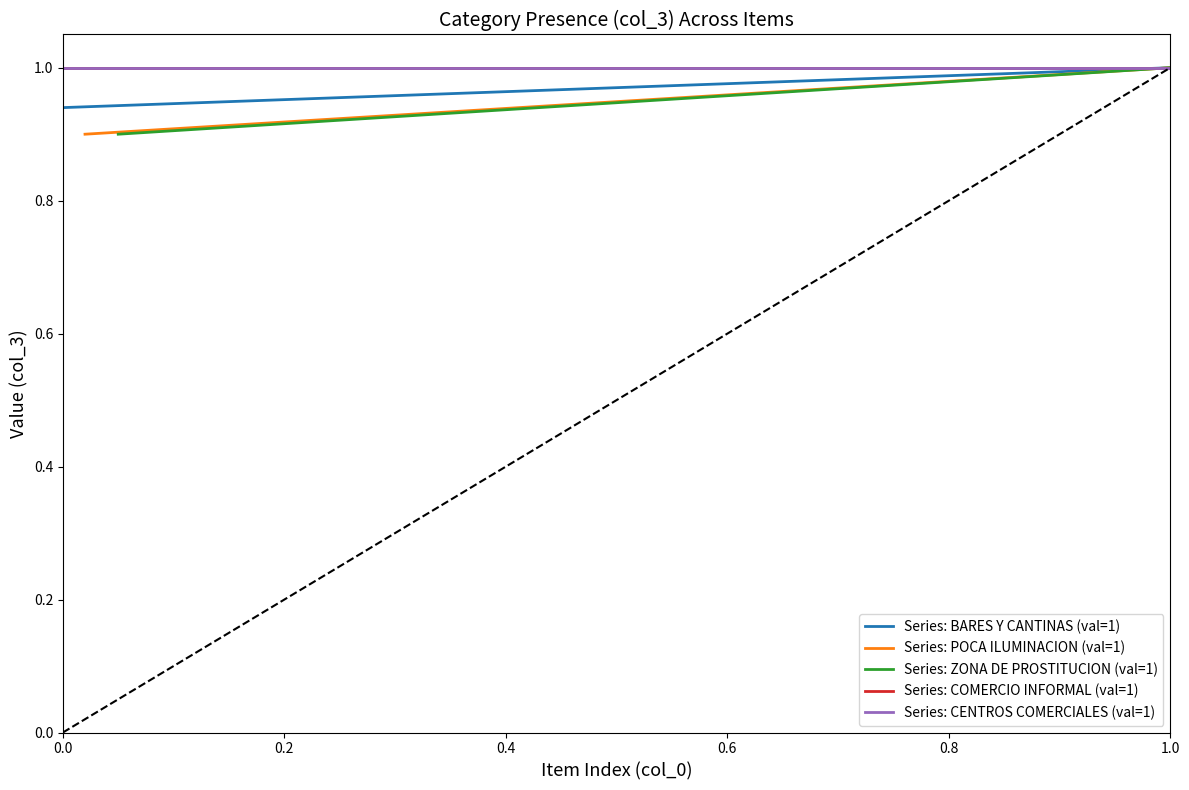

True or false: Series: ZONA DE PROSTITUCION (val=1) has more than 2 interior local peaks.

False